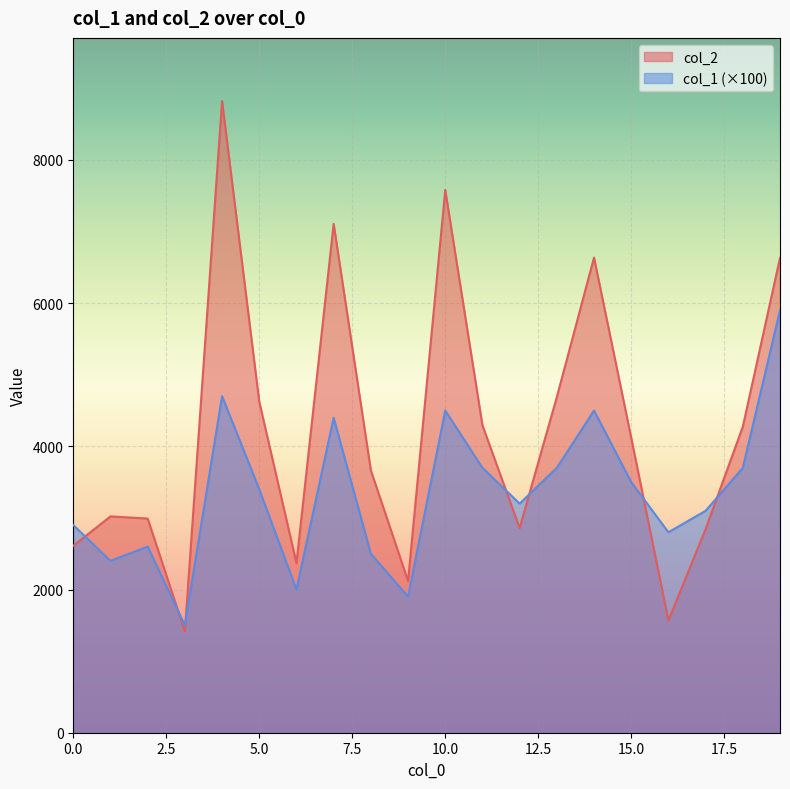

Reading left to right, transcribe all the data shown in this chart.

col_2: 0=2611	1=3022	2=2991	3=1416	4=8823	5=4624	6=2368	7=7108	8=3665	9=2119	10=7581	11=4294	12=2859	13=4688	14=6637	15=4119	16=1568	17=2844	18=4274	19=6633
col_1: 0=2900	1=2400	2=2600	3=1500	4=4700	5=3400	6=2000	7=4400	8=2500	9=1900	10=4500	11=3700	12=3200	13=3700	14=4500	15=3500	16=2800	17=3100	18=3700	19=5900